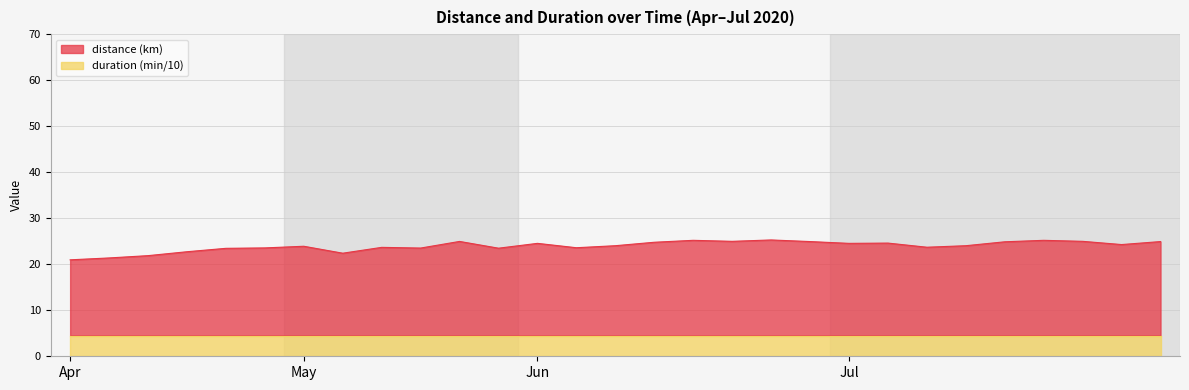

True or false: the data shows 36.5 at 09/07/20.

False